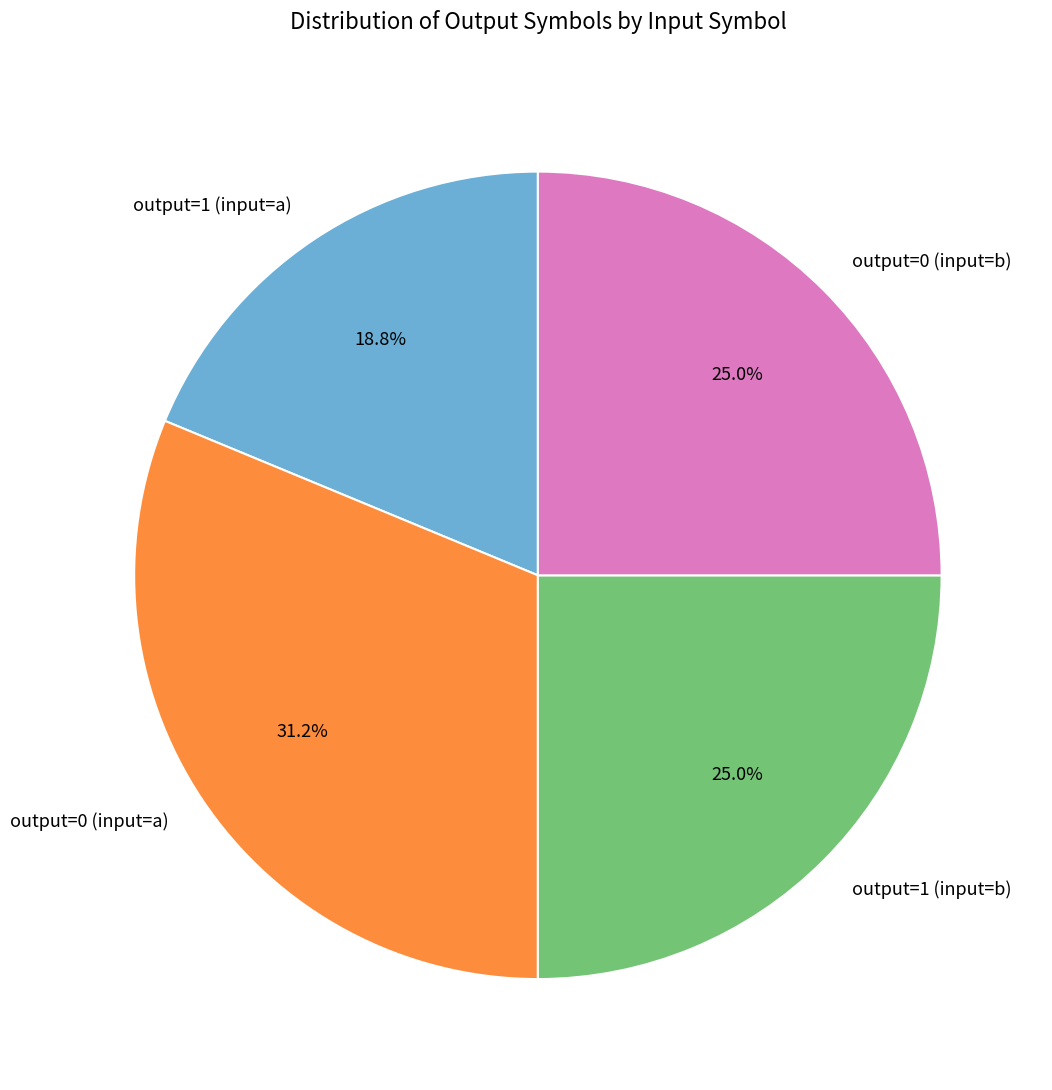

The output=0 (input=b) slice represents 25% of the pie. True or false?

True